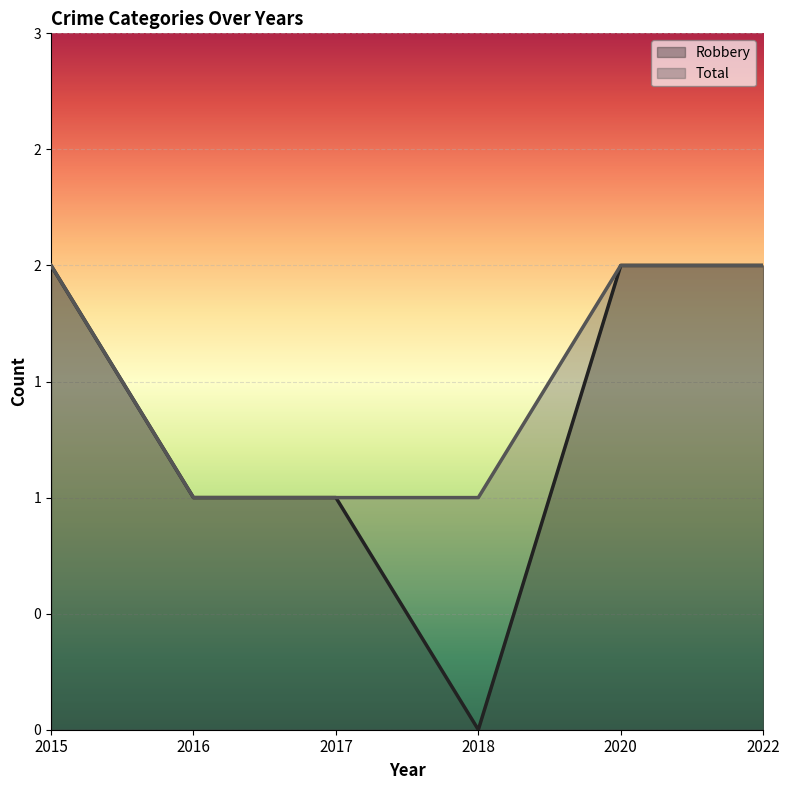

What is the lowest value of the Total series?

1